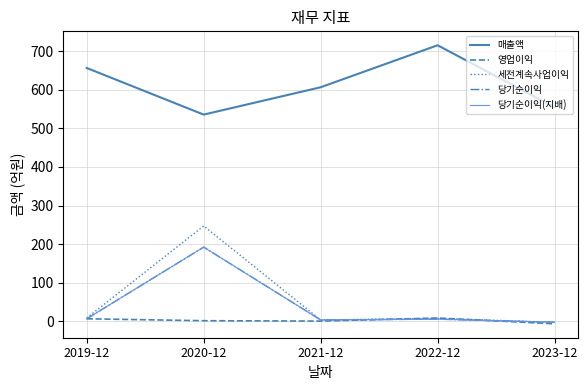

What is the total value across all series at 2022-12?

741